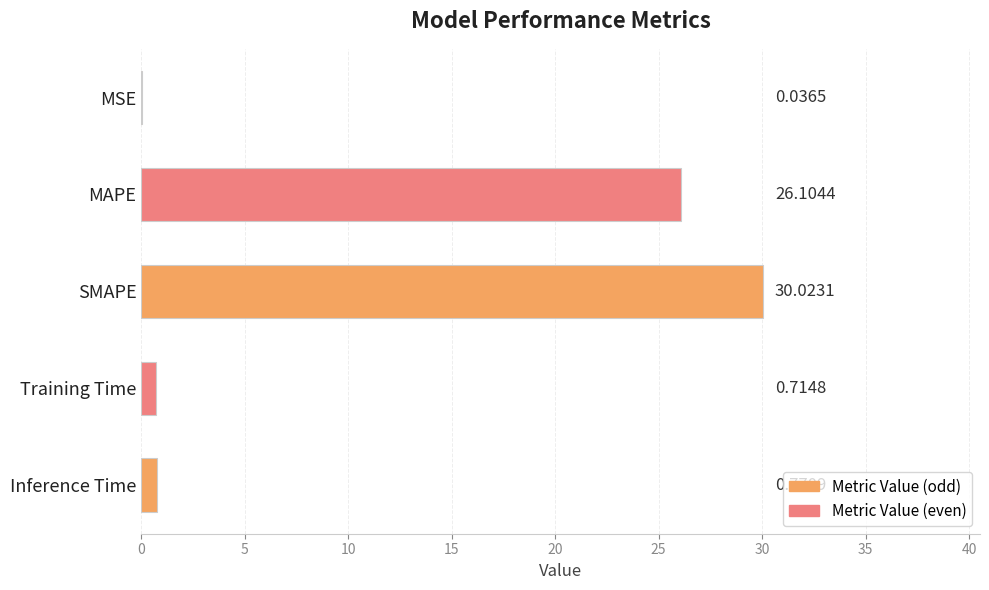

What is the average value?

11.5